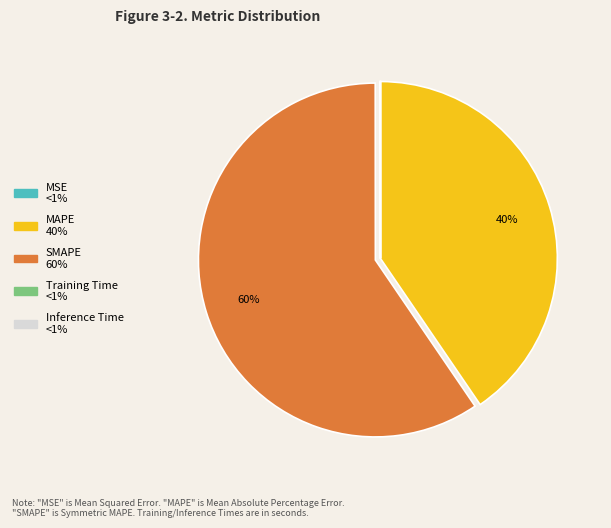

What is the largest slice in the pie chart?

SMAPE